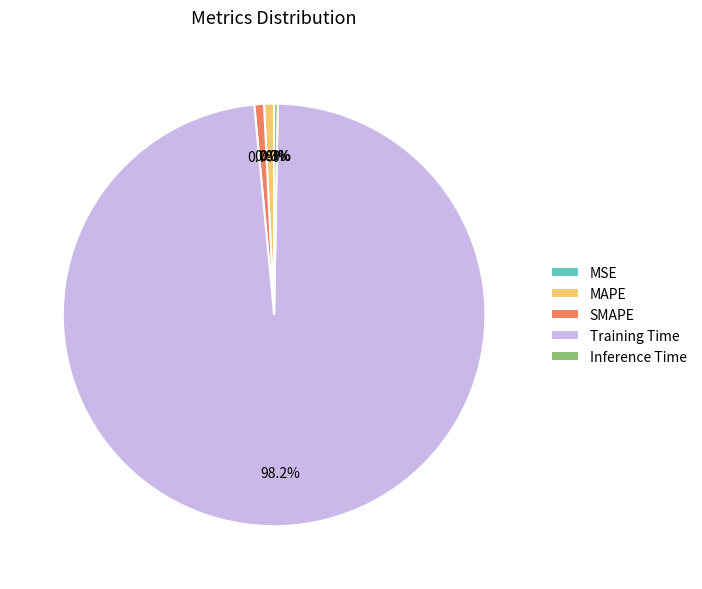

Do MAPE and SMAPE together represent more than half of the pie?

No